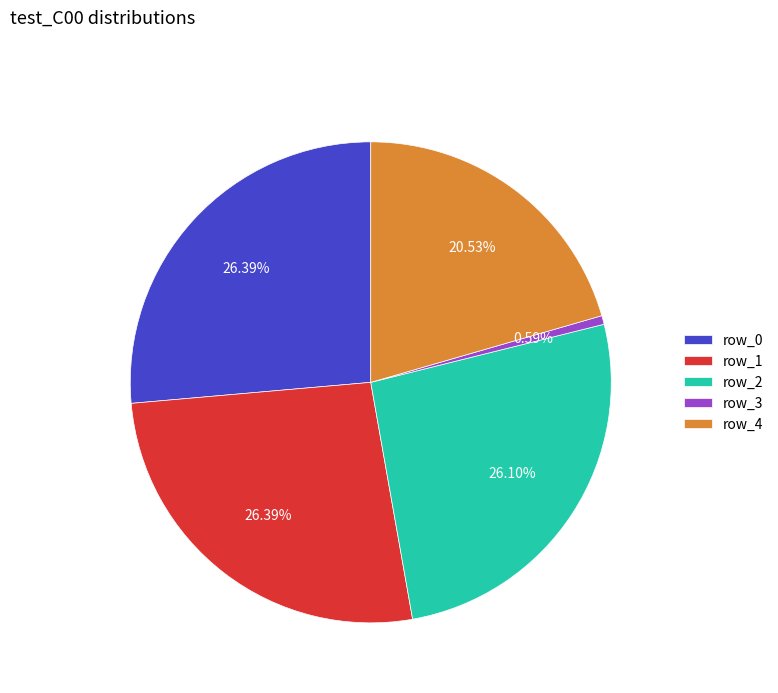

To the nearest percent, what is the difference between the largest and smallest slice percentages?

26%